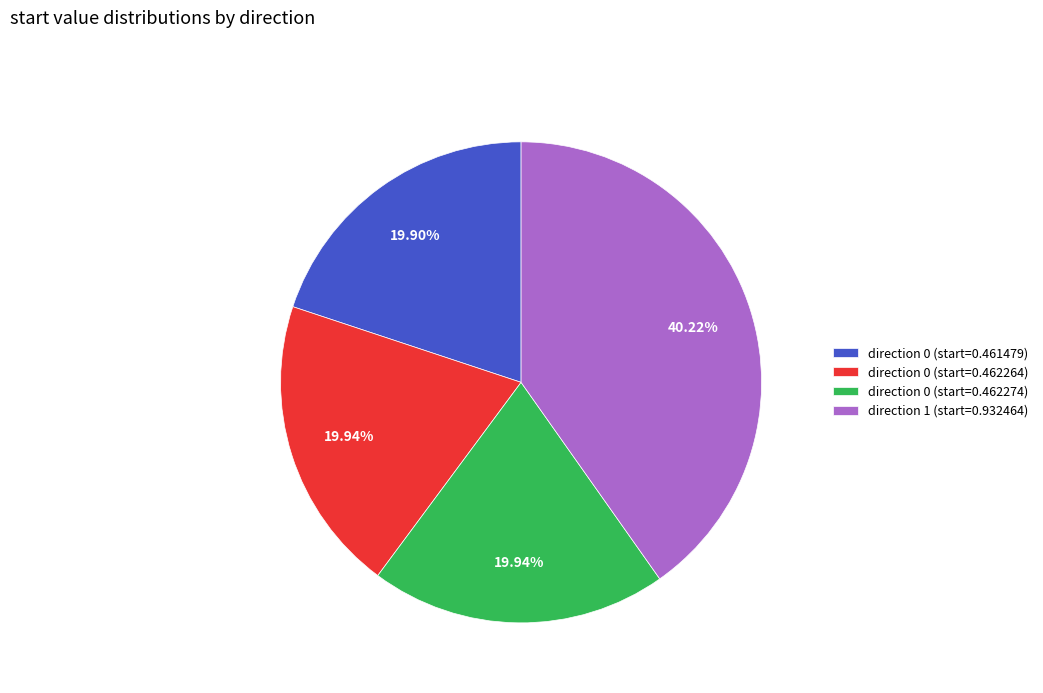

To the nearest percent, what percentage of the pie is direction 0 (start=0.462274)?

20%